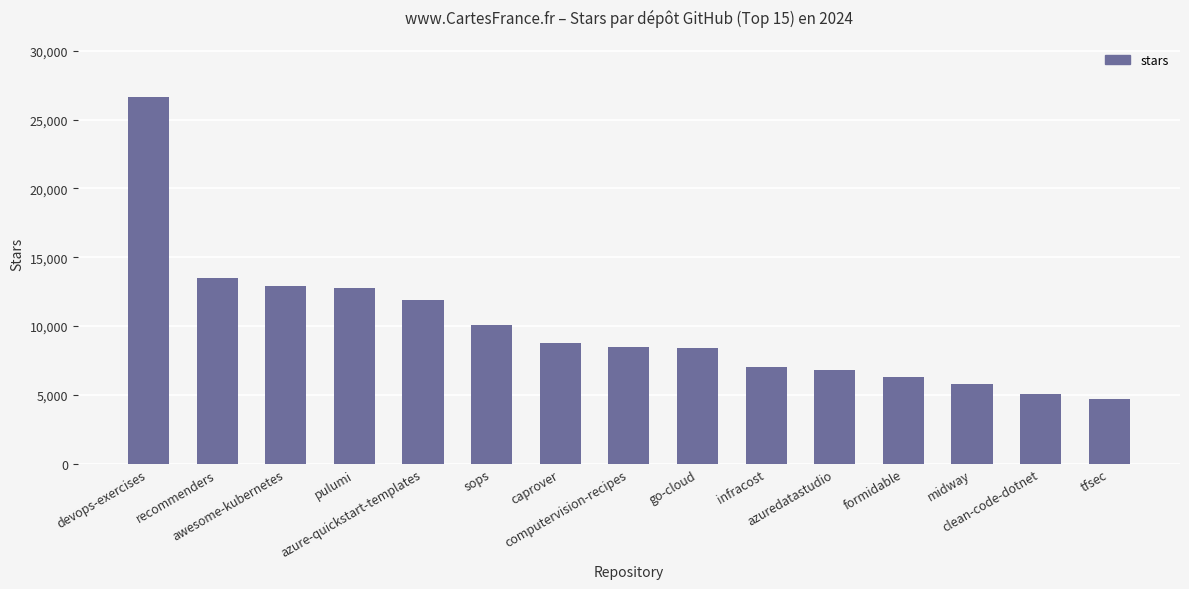

What is the ratio of the value at infracost to the value at azuredatastudio?

1.0